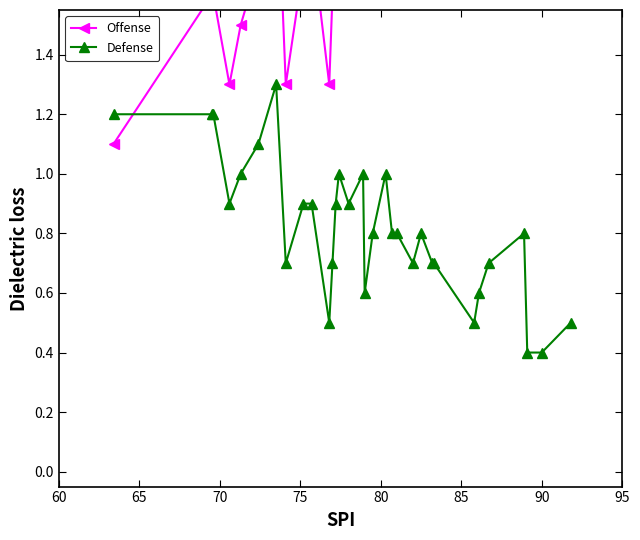

List the series in order of their peak value, lowest first.

Defense, Offense